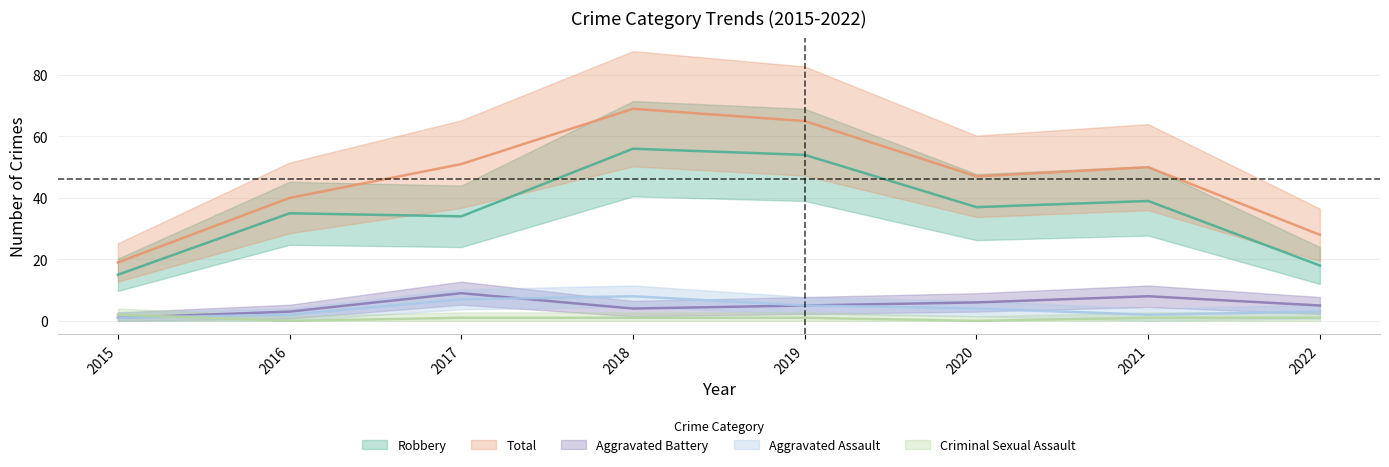

At which label does Criminal Sexual Assault reach its peak?

2015